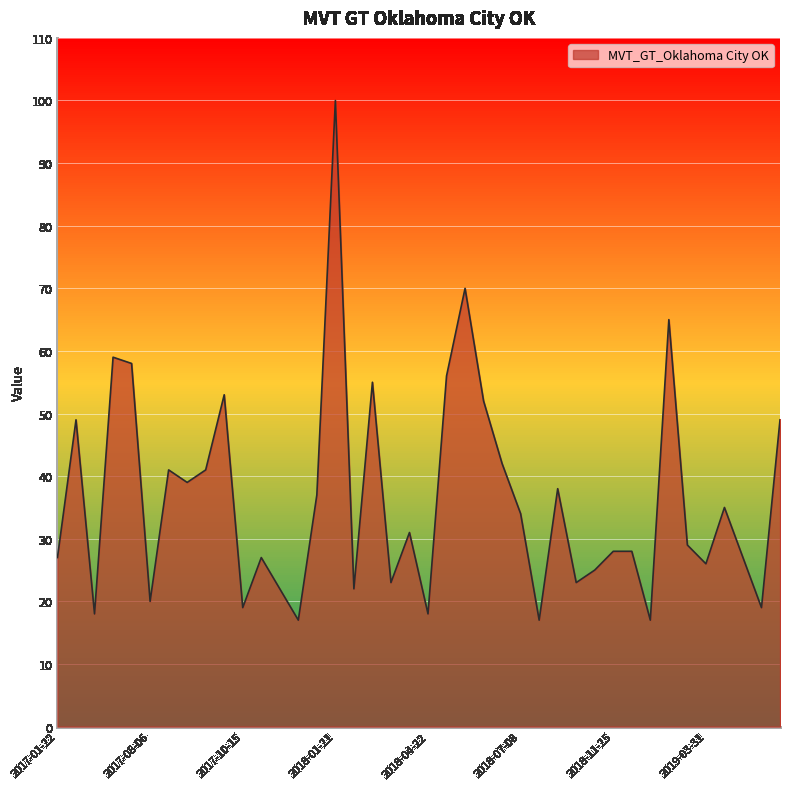

What is the difference between the maximum and minimum values?

83